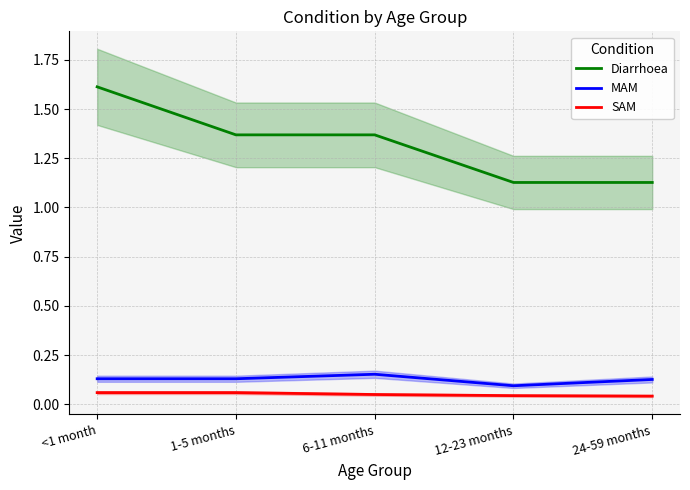

True or false: MAM has a value of 0.2 at 6-11 months.

True